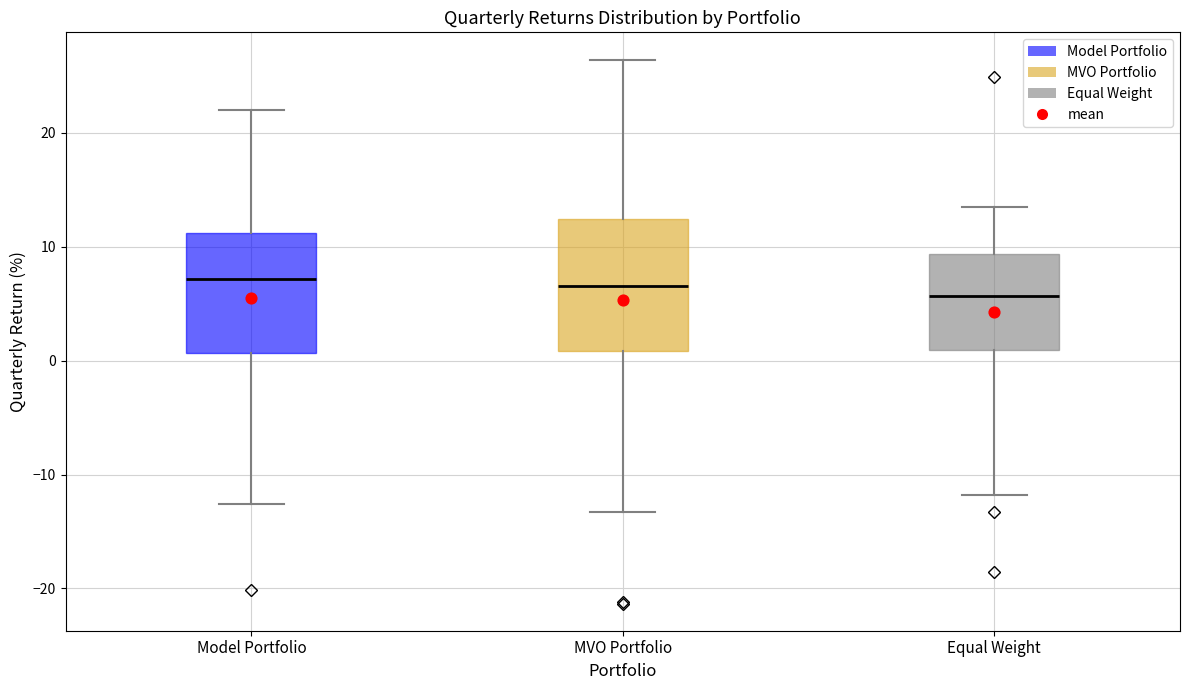

Which box is the tallest, from its lower edge to its upper edge?

MVO Portfolio